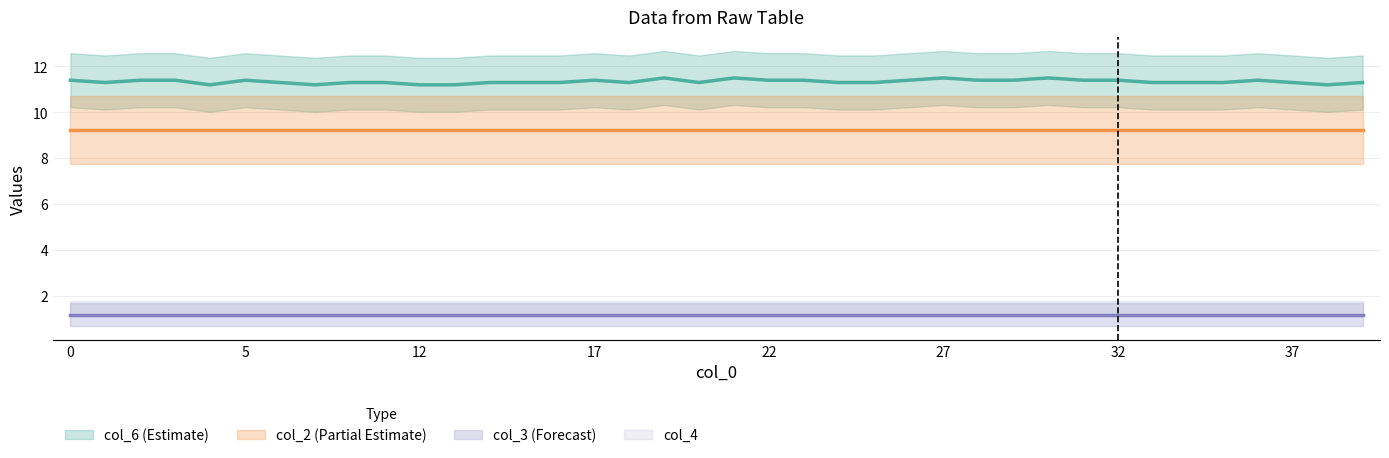

True or false: col_6 and col_4 intersect in this chart.

False